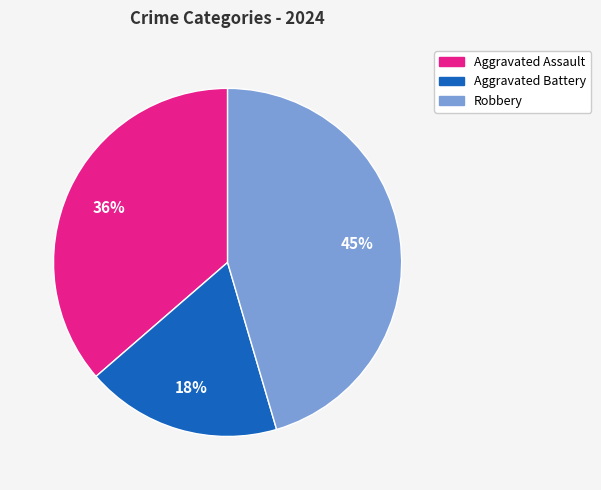

Between Aggravated Assault and Aggravated Battery, which is larger?

Aggravated Assault